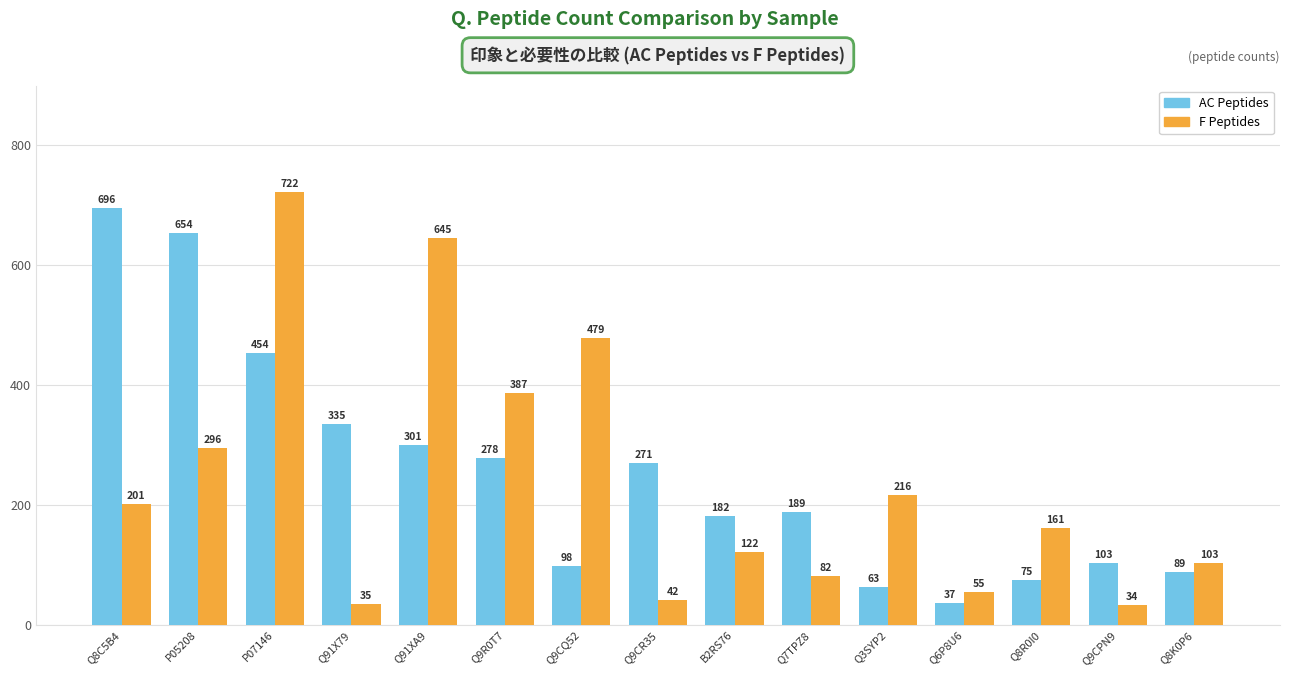

Rank the series at P07146 from lowest to highest value.

AC Peptides, F Peptides